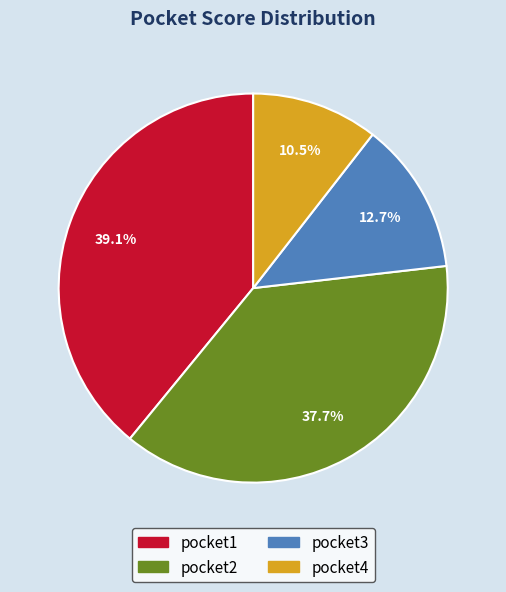

To the nearest percent, what is the combined percentage of pocket2 and pocket4?

48%